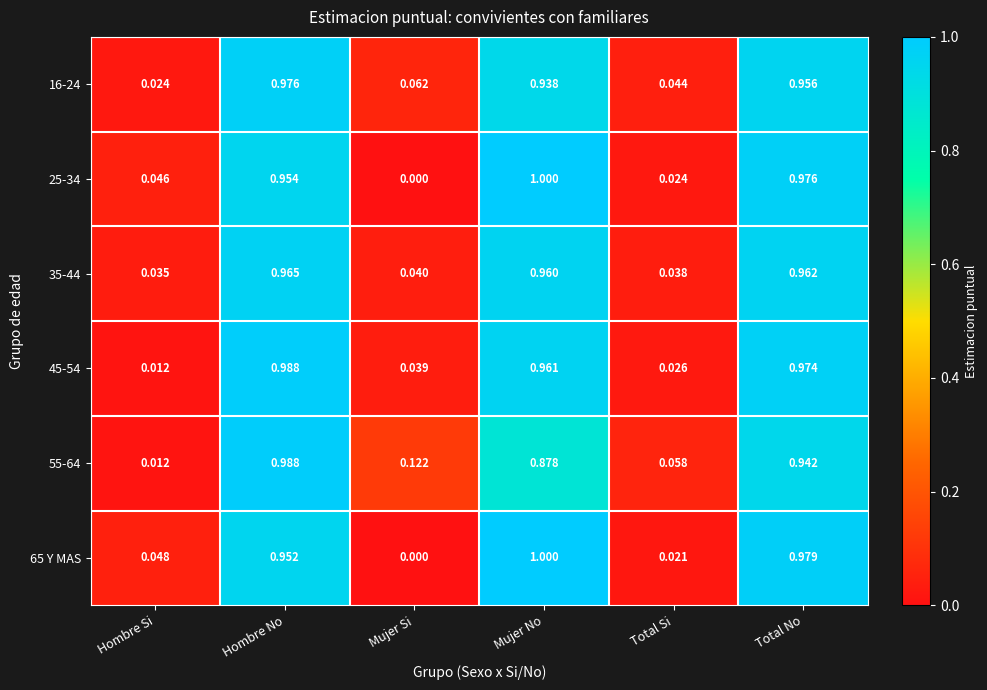

What is the total value across all series at Mujer No?

5.7